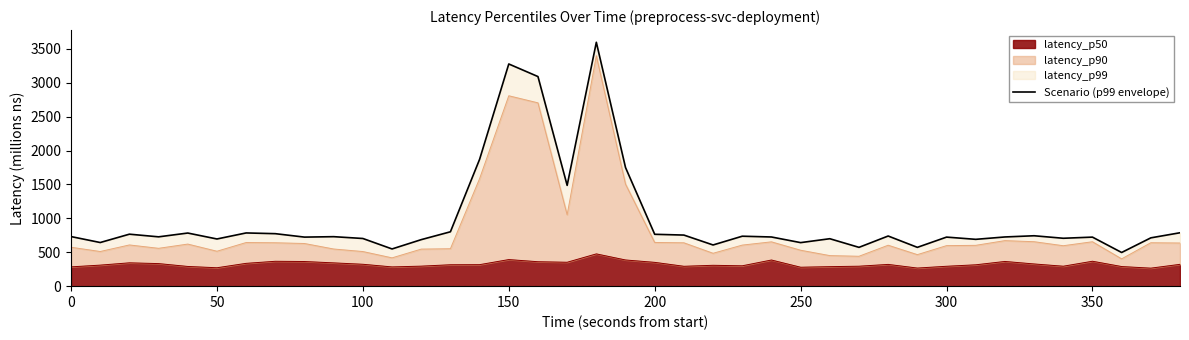

What is the minimum value for latency_p50?

265.5